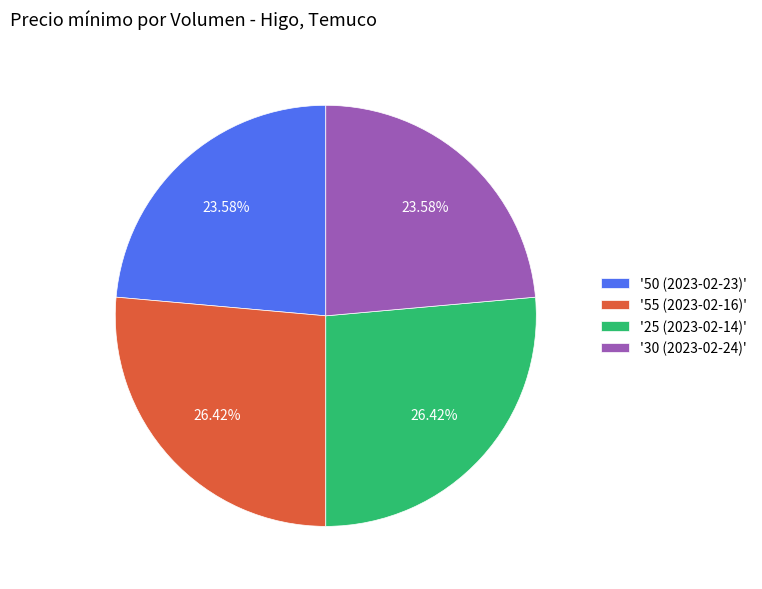

What is the ratio of the value at '50 (2023-02-23)' to the value at '30 (2023-02-24)'?

1.0